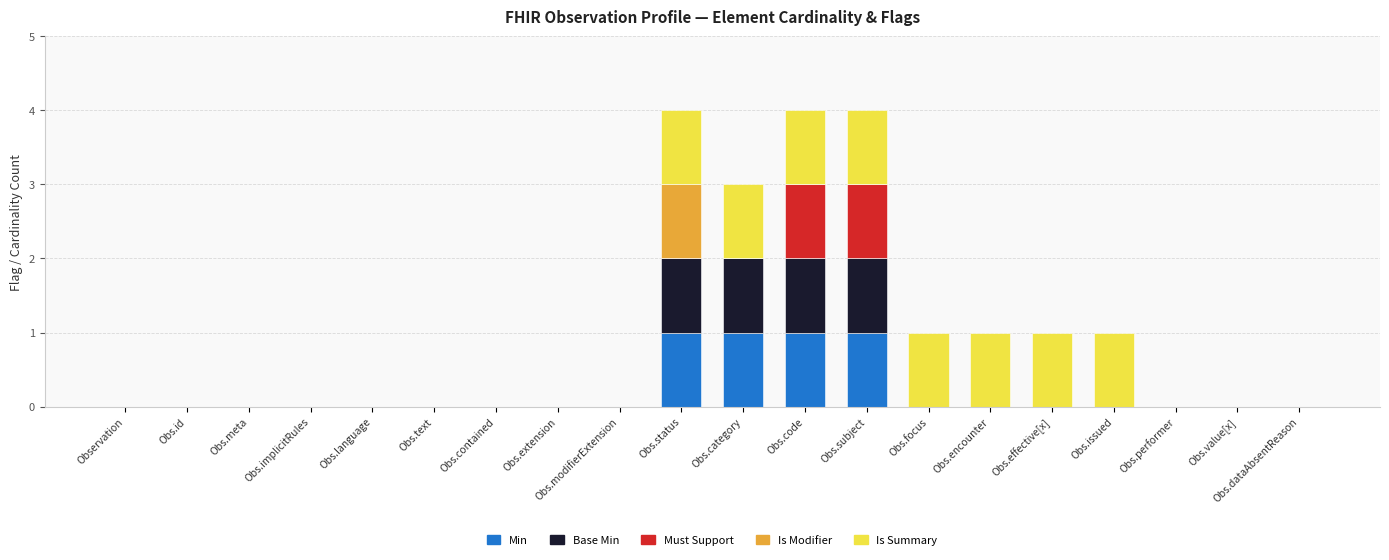

True or false: Min has a value of 0 at Obs.modifierExtension.

True